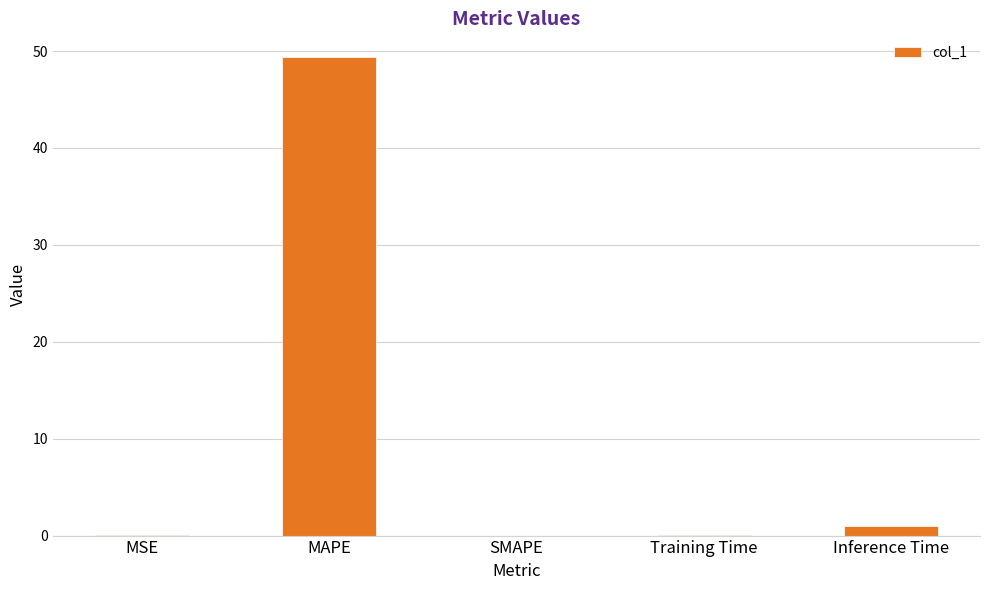

What is the change in value from MAPE to SMAPE?

-49.4